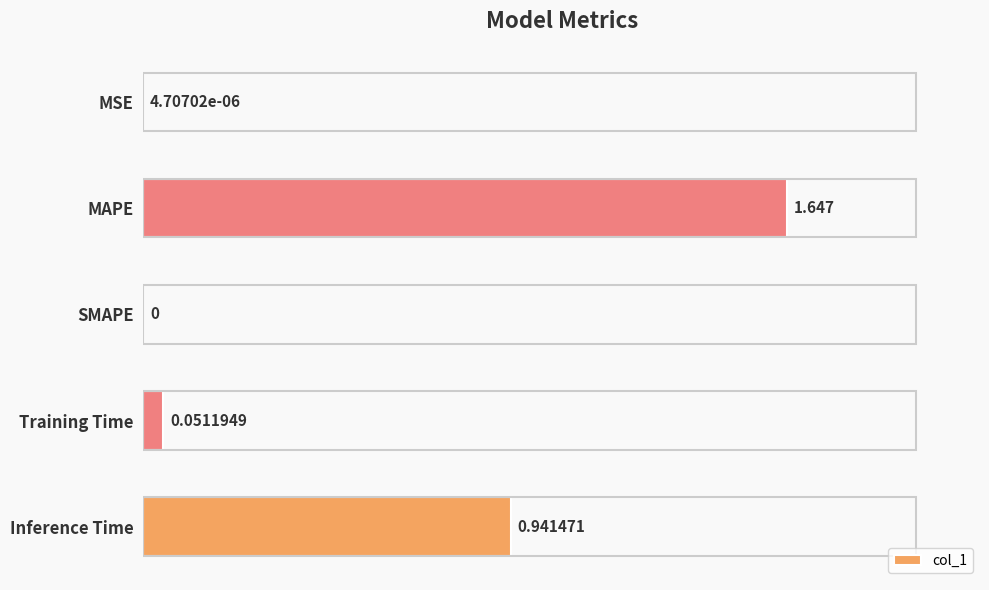

Where is the data nearest to the value 0?

SMAPE